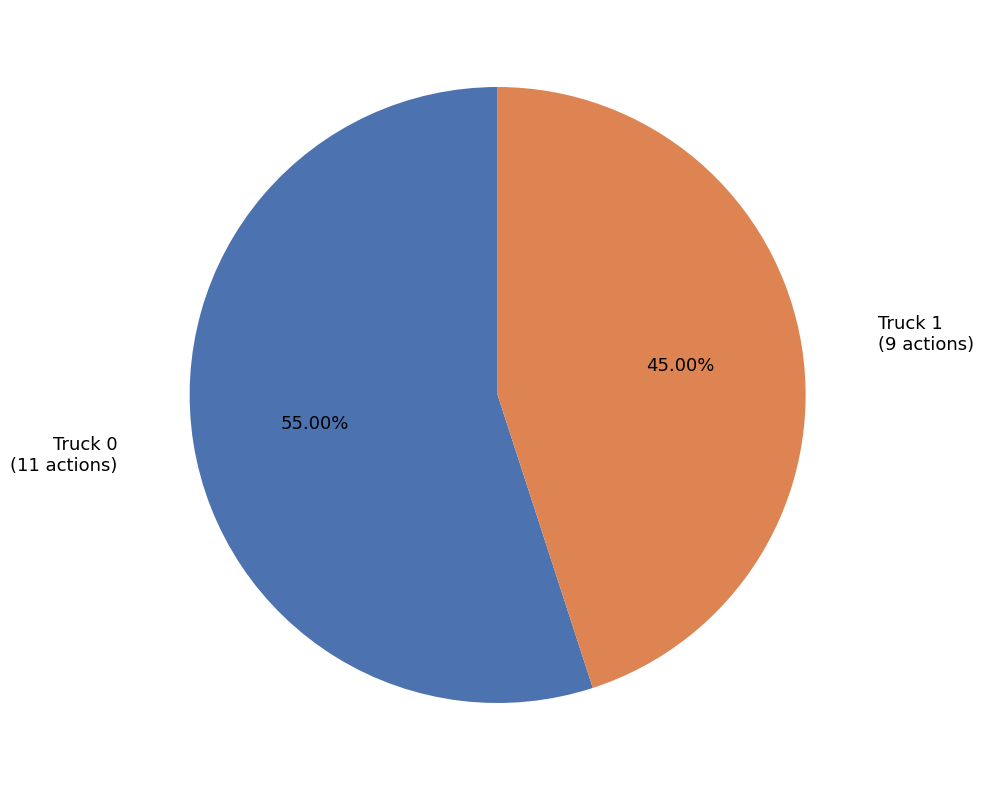

Is there a majority slice in this chart?

Yes